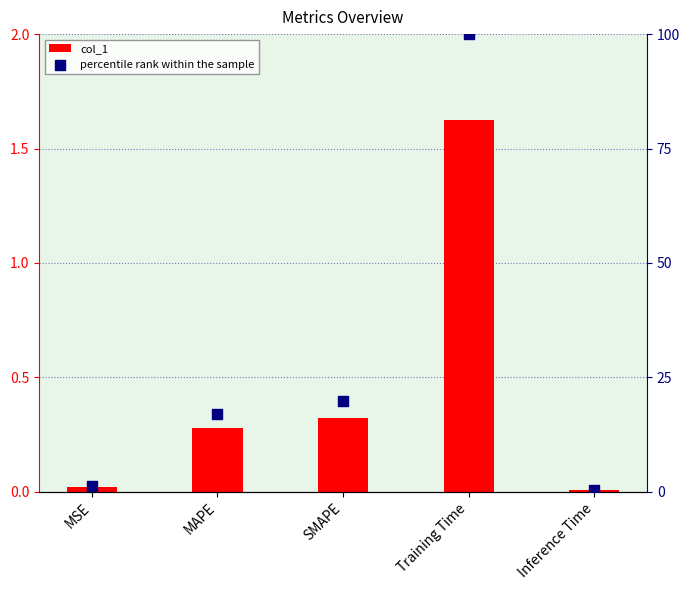

What is the total value across all series at Training Time?

101.6